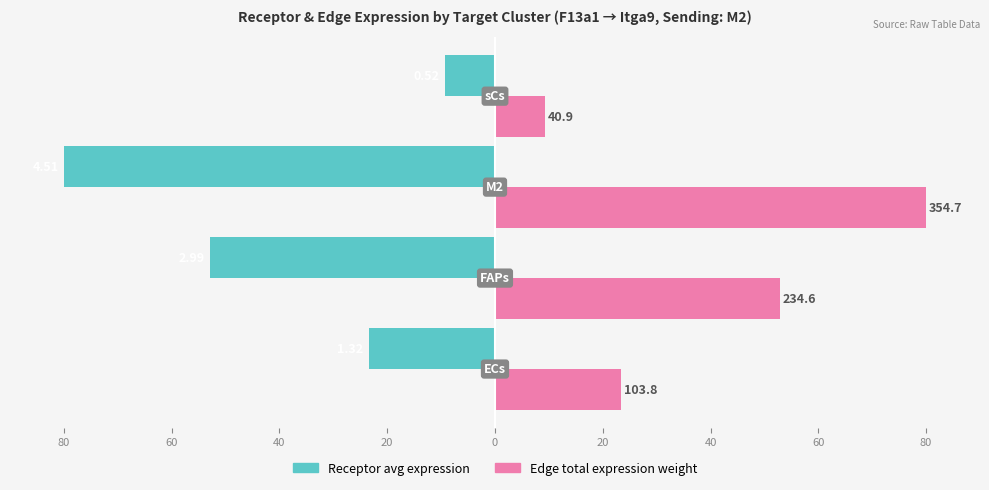

What are all the series names shown in the legend?

Receptor avg expression, Edge total expression weight